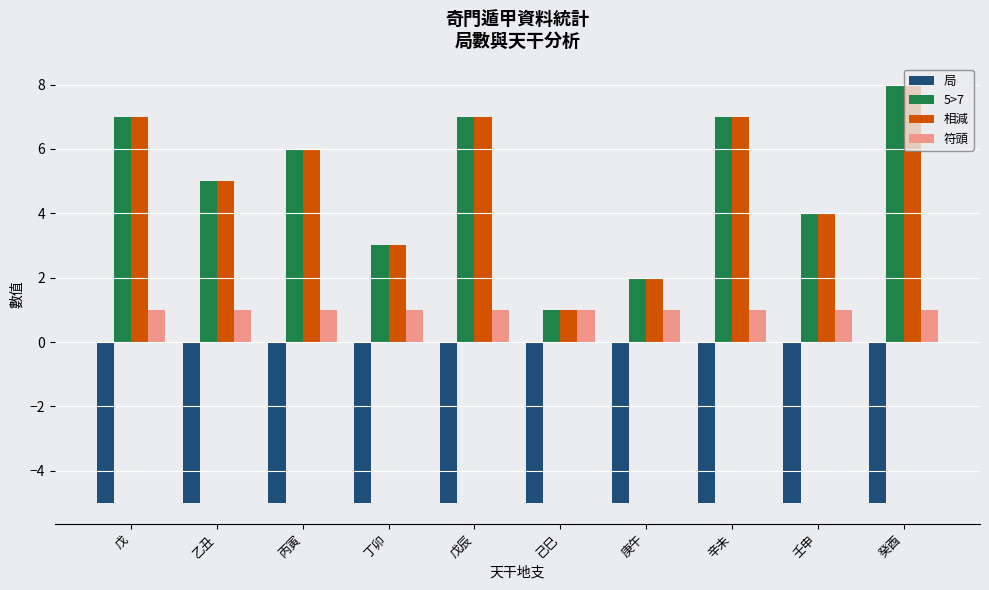

Are the bars grouped side by side (vs. stacked)?

Yes